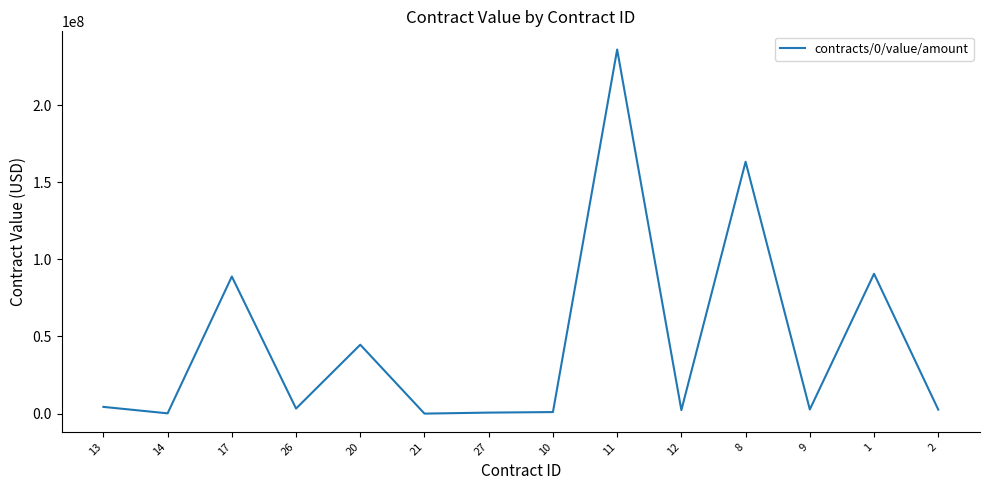

What position from the right is 2?

1